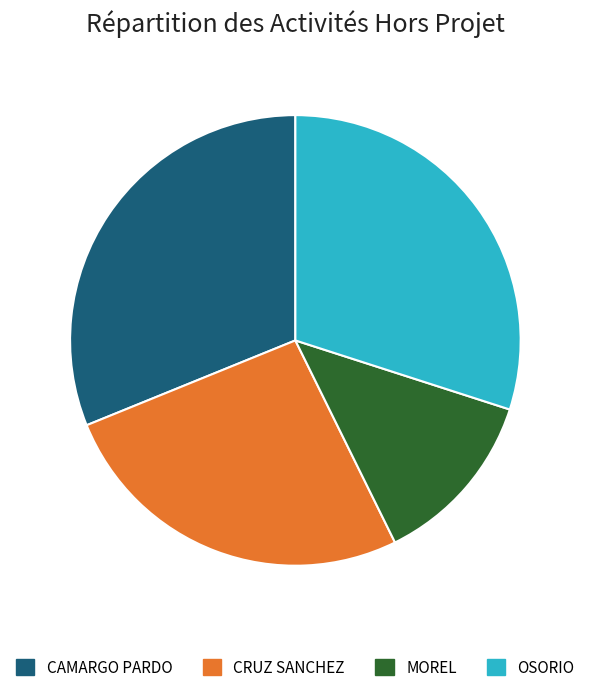

Is it true that CAMARGO PARDO is 24% of the pie?

False